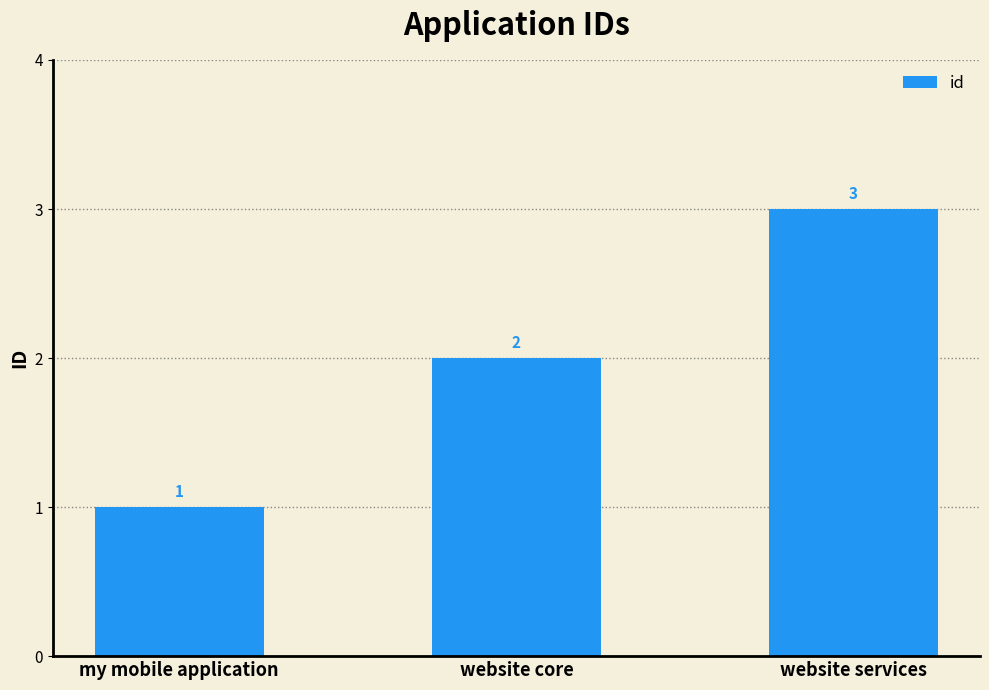

Is it true that the value at my mobile application is 1?

True